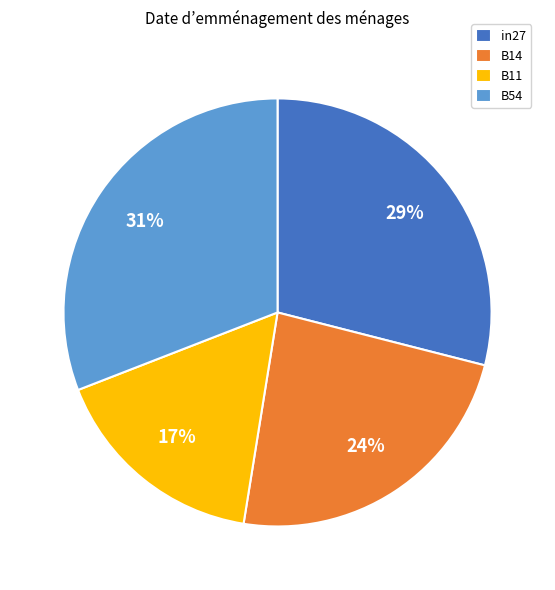

Count the number of slices in the pie.

4